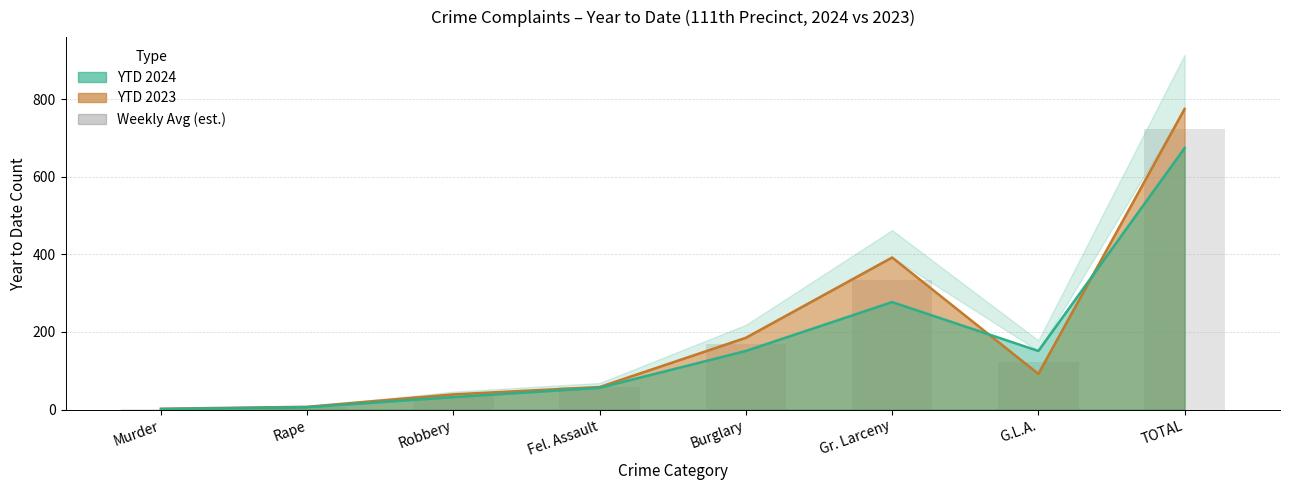

Are the bars grouped side by side (vs. stacked)?

No